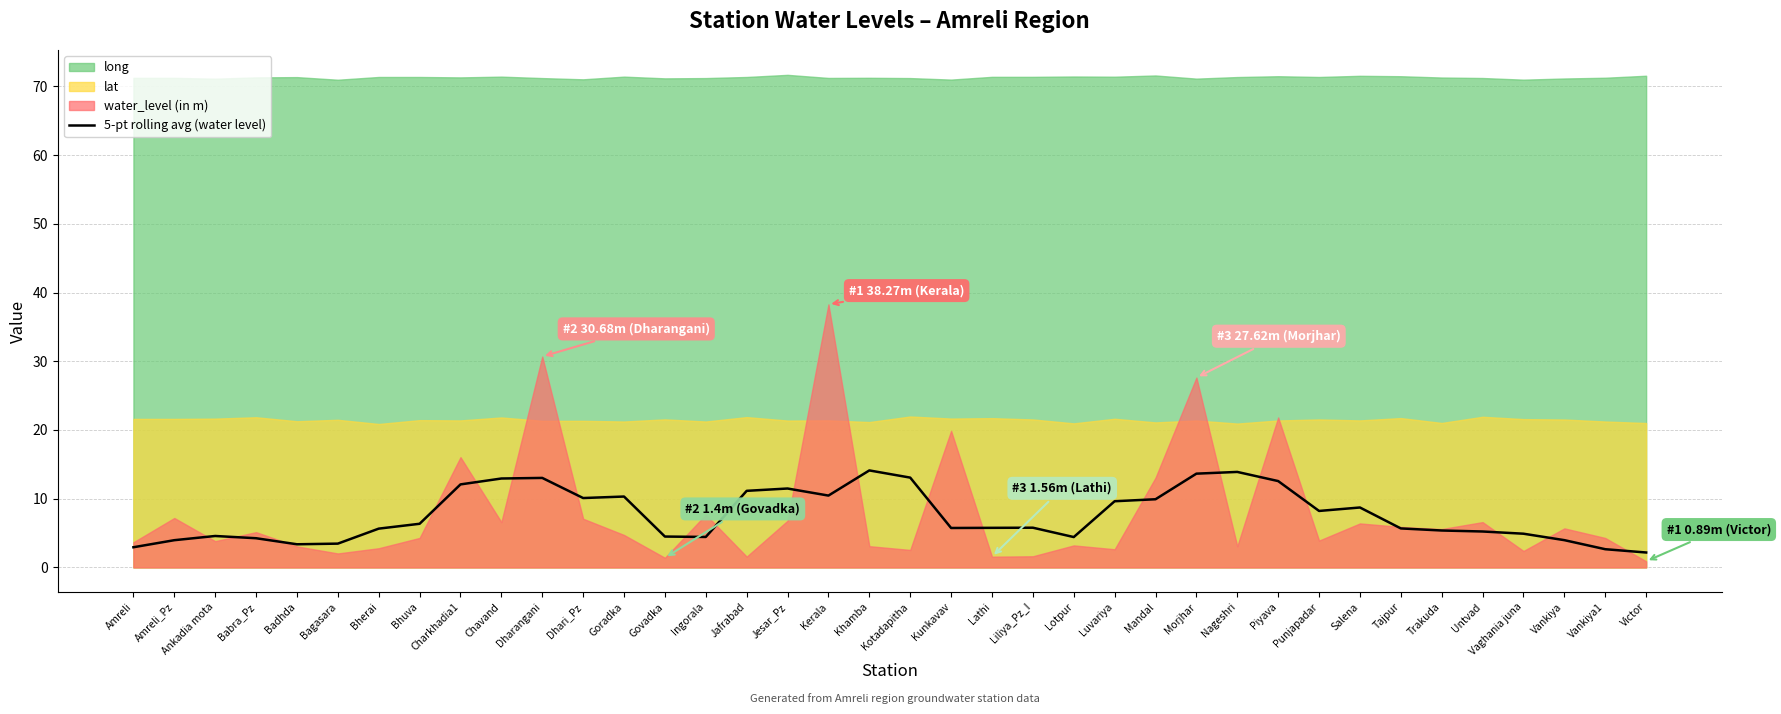

List the labels in order of value, largest first.

Khamba, Nageshri, Morjhar, Kotadapitha, Dharangani, Chavand, Piyava, Charkhadia1, Jesar_Pz, Jafrabad, Kerala, Goradka, Dhari_Pz, Mandal, Luvariya, Salena, Punjapadar, Bhuva, Liliya_Pz_I, Lathi, Kunkavav, Tajpur, Bherai, Trakuda, Untvad, Vaghania juna, Ankadia mota, Govadka, Ingorala, Lotpur, Babra_Pz, Vankiya, Amreli_Pz, Bagasara, Badhda, Amreli, Vankiya1, Victor